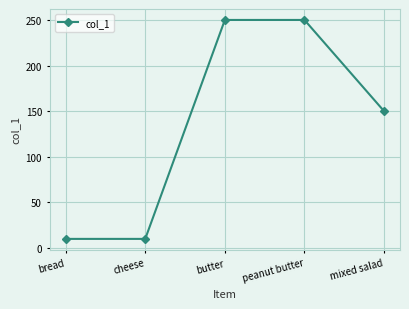

How many lines are shown in the chart?

1